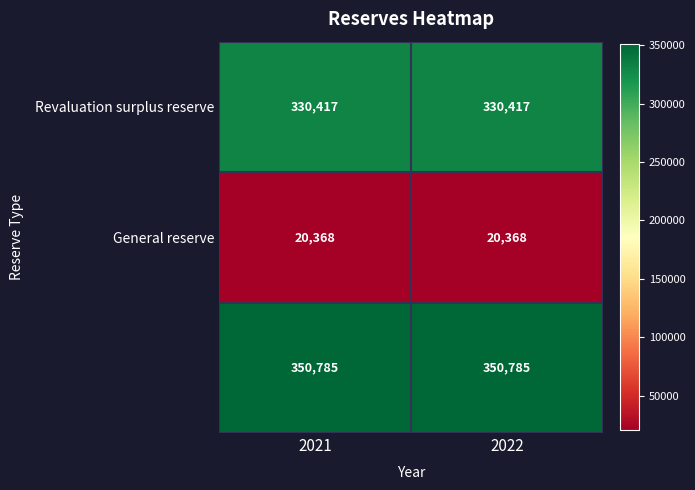

What is the total value across all series at 2022?

701570